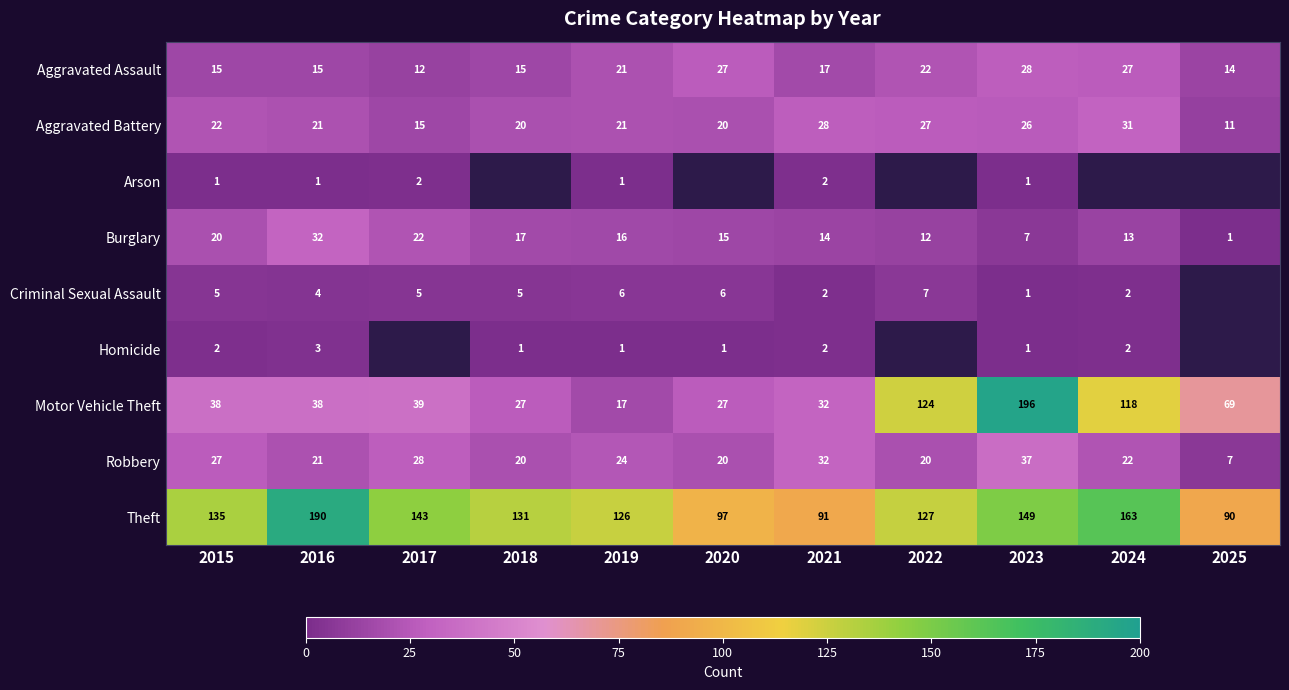

What is the spread (max minus min) of values at 2020?

96.0